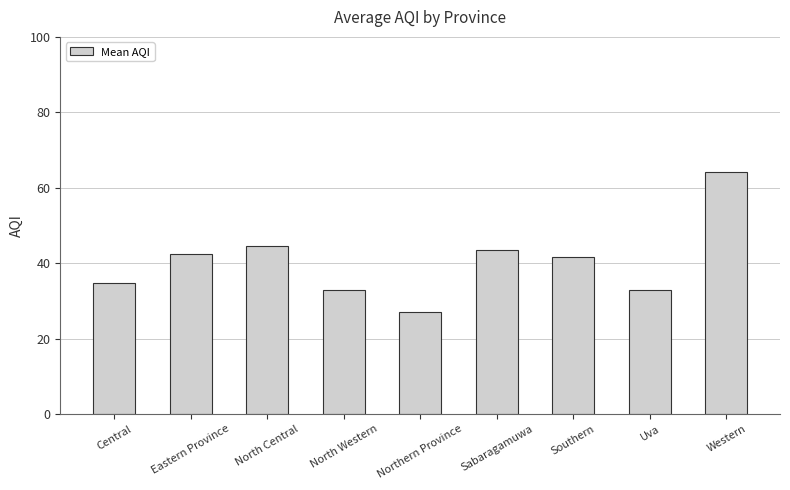

What is the label of the 6th bar from the left?

Sabaragamuwa